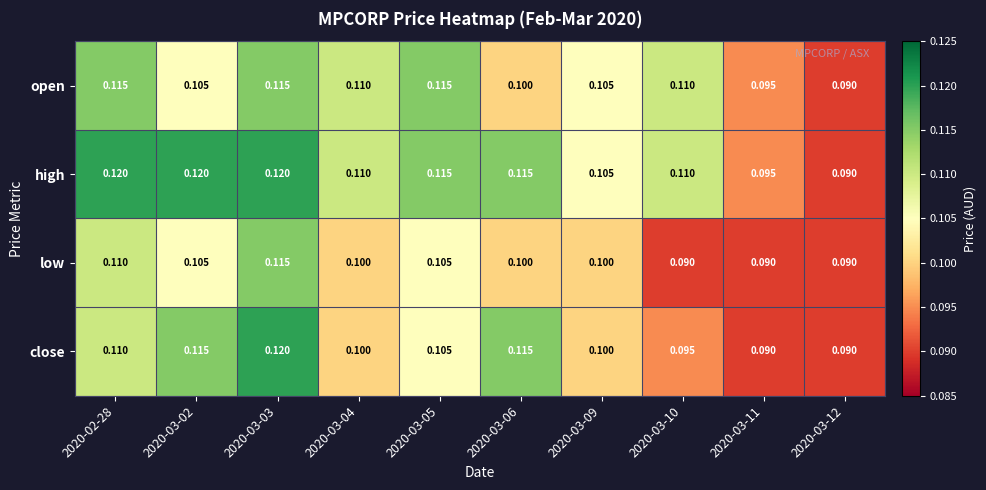

Which series changed the most between 2020-02-28 and 2020-03-06?

open